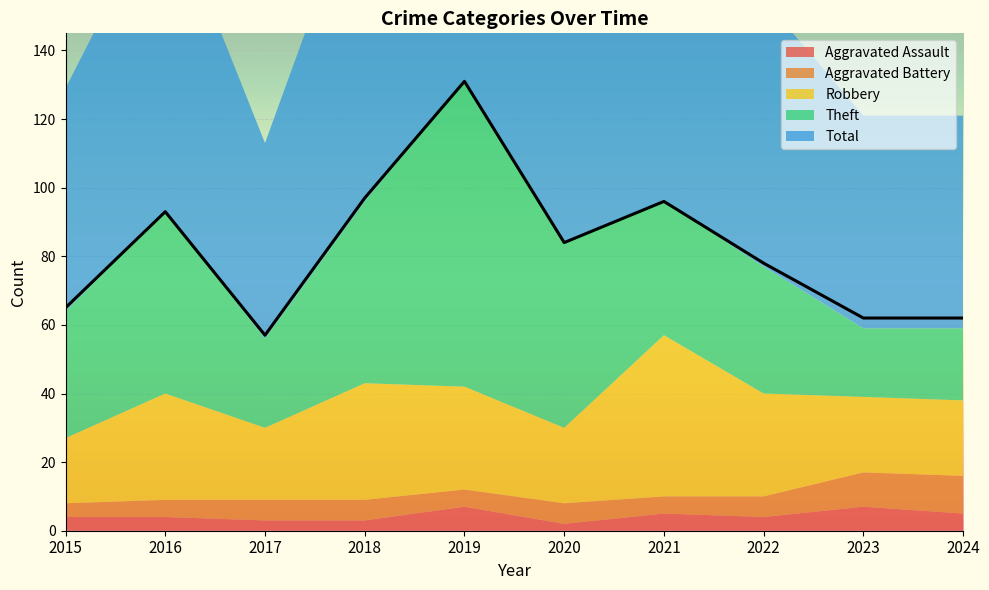

What are all the series names shown in the legend?

Aggravated Assault, Aggravated Battery, Robbery, Theft, Total